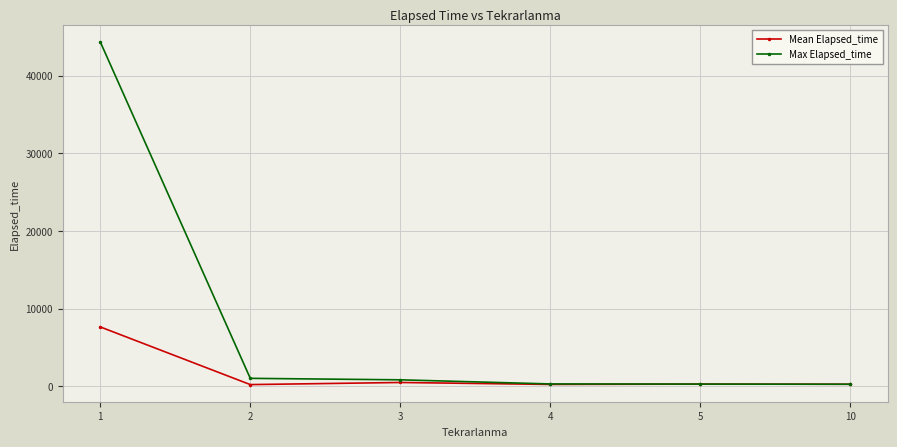

Which series has the largest range (max minus min)?

Max Elapsed_time